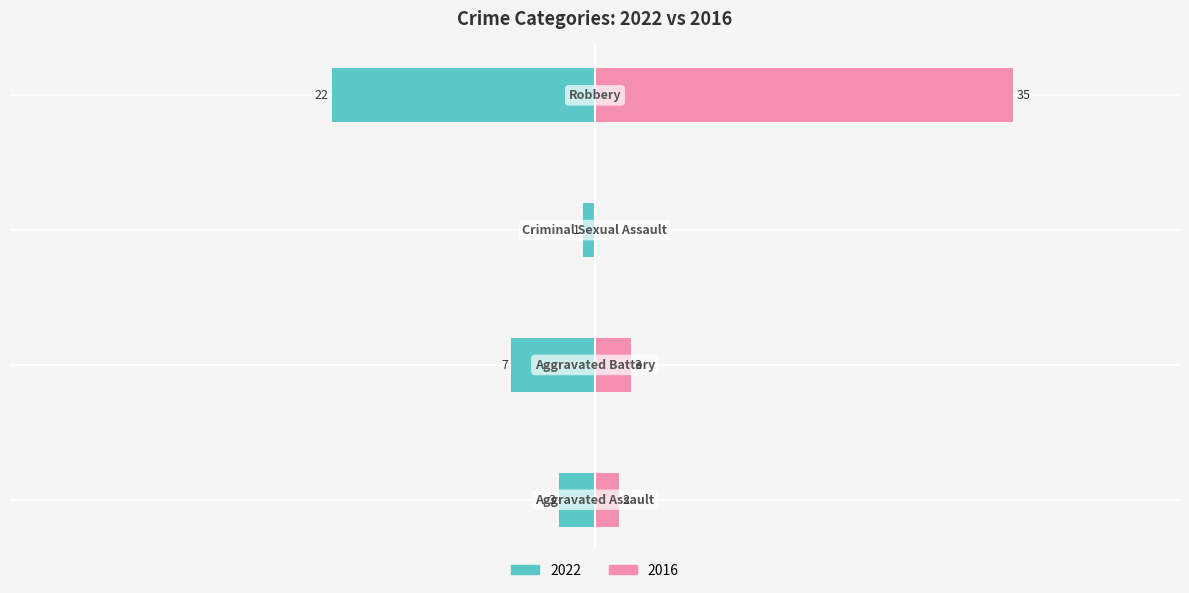

Count the number of categories in the chart.

4